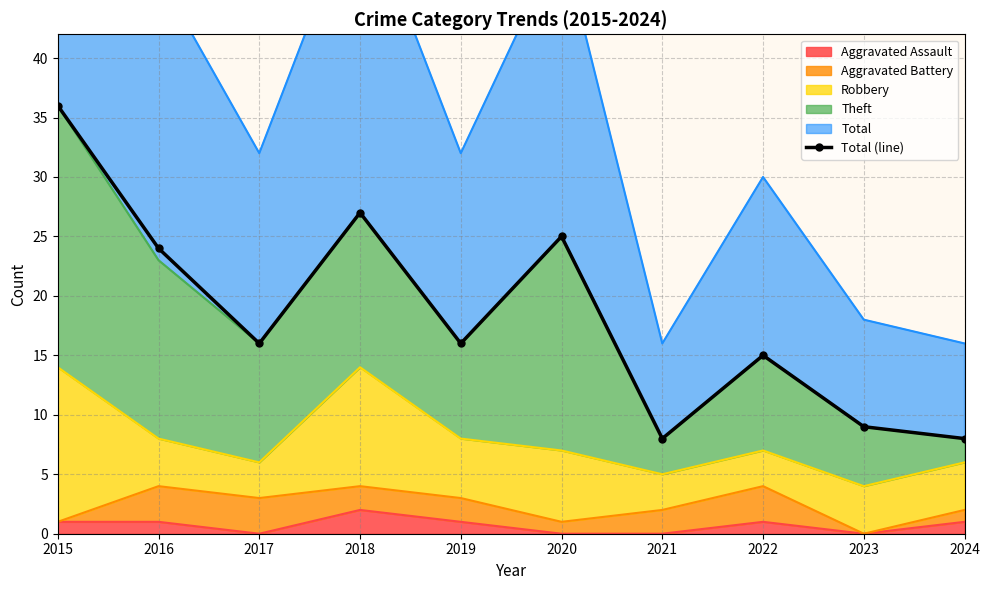

What is the difference between the values at 2017 and 2015?

20